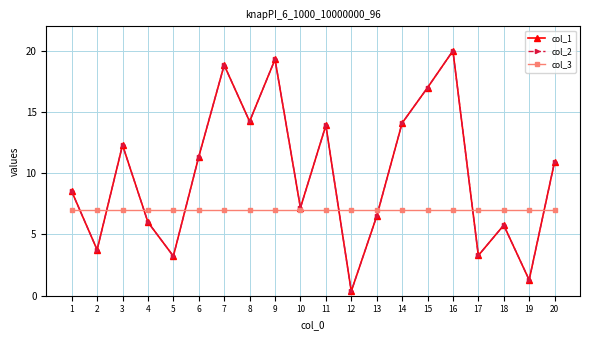

How many lines are shown in the chart?

3